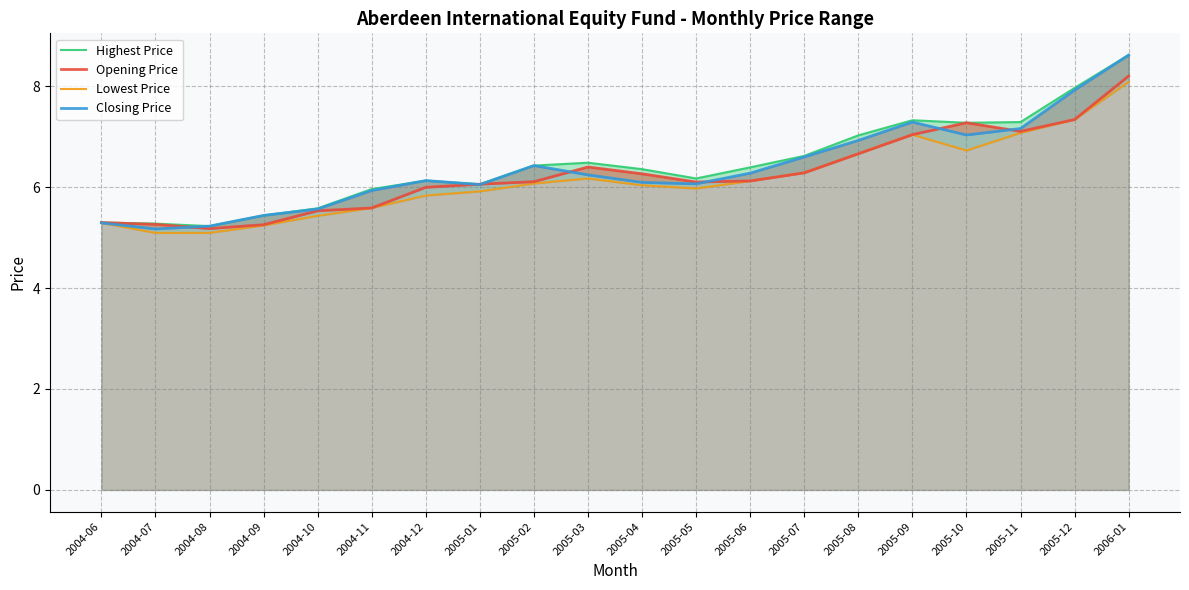

Is the value of Lowest Price at 2004-11 greater than the value of Closing Price at 2005-09?

No